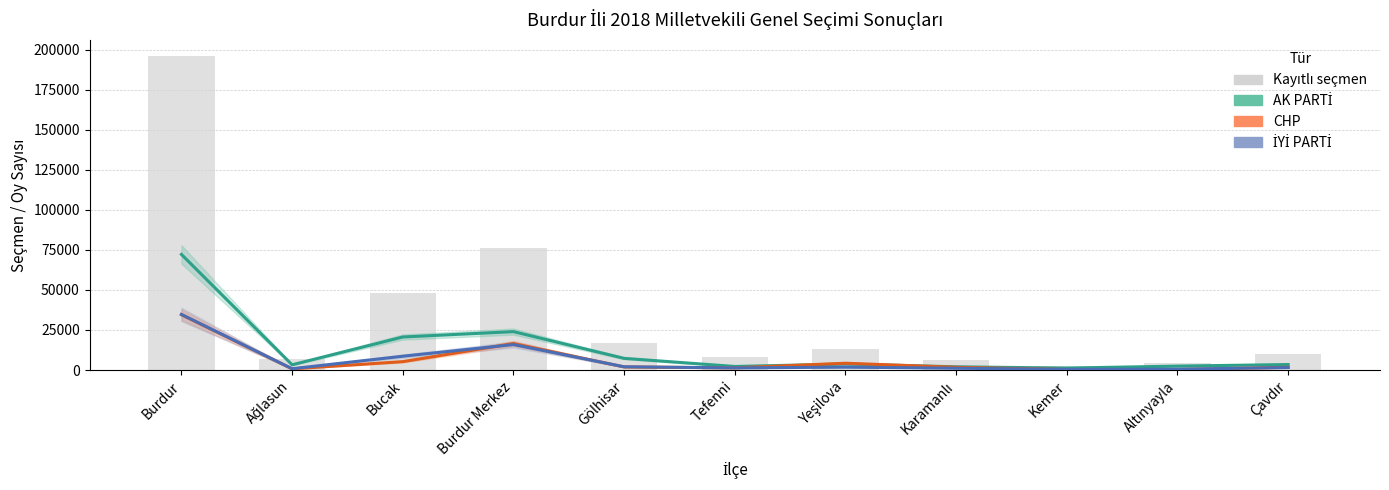

Which has a higher value, Burdur Merkez or Çavdır?

Burdur Merkez